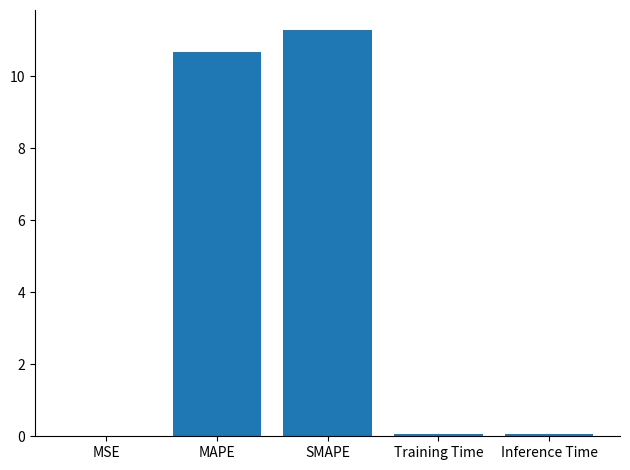

True or false: the data shows 10.7 at MAPE.

True